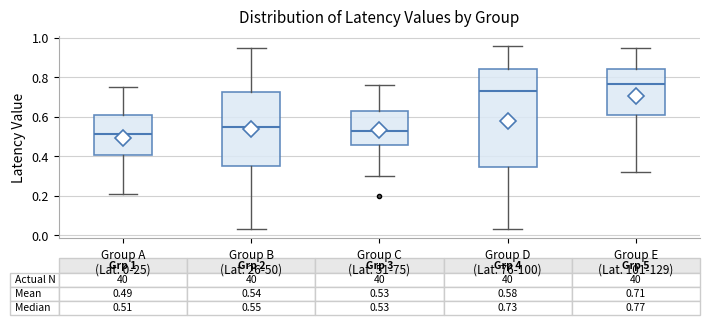

Which box has the highest median line?

Group E (Lat. 101-129)